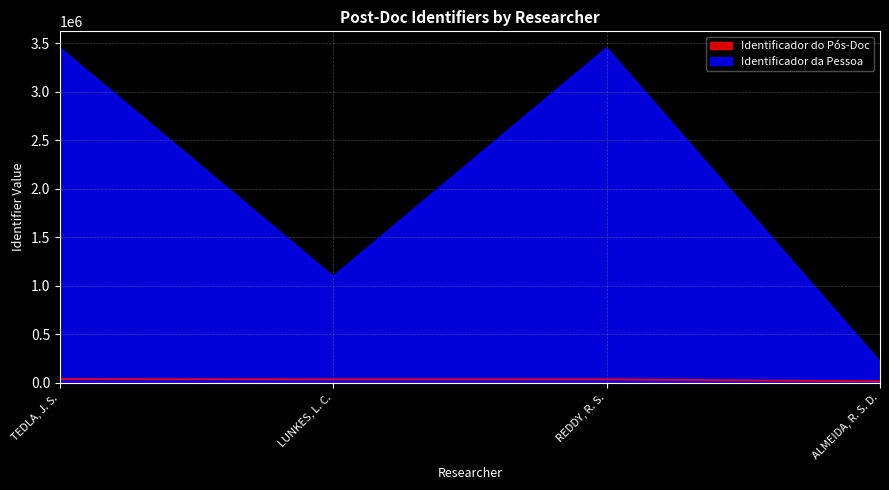

What is the spread (max minus min) of values at REDDY, R. S.?

3411260